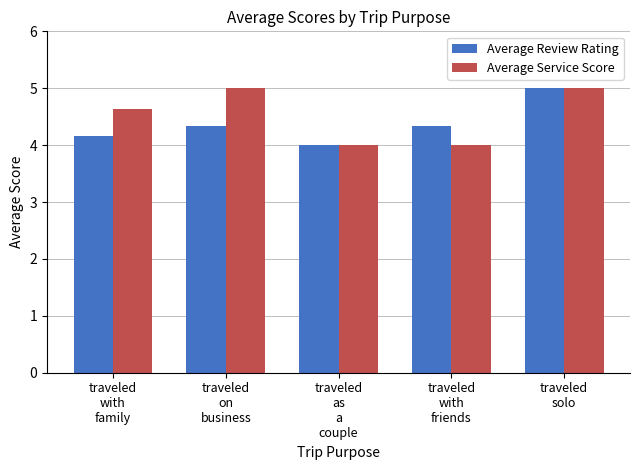

Rank the series by their average value, from lowest to highest.

Average Review Rating, Average Service Score